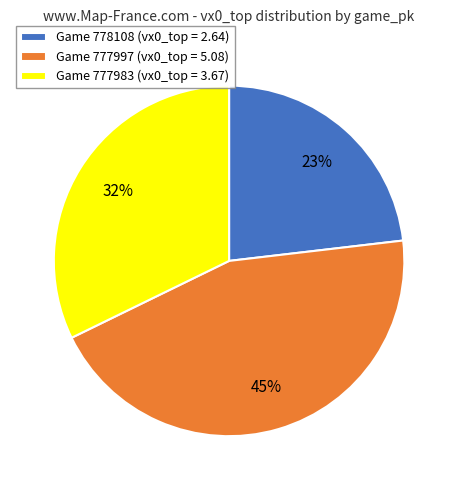

Does any single category account for the majority?

No